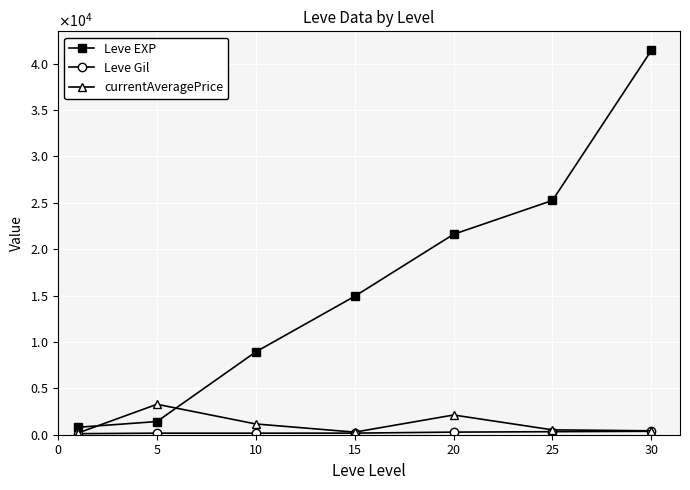

Is this an area chart (filled region under the line)?

No